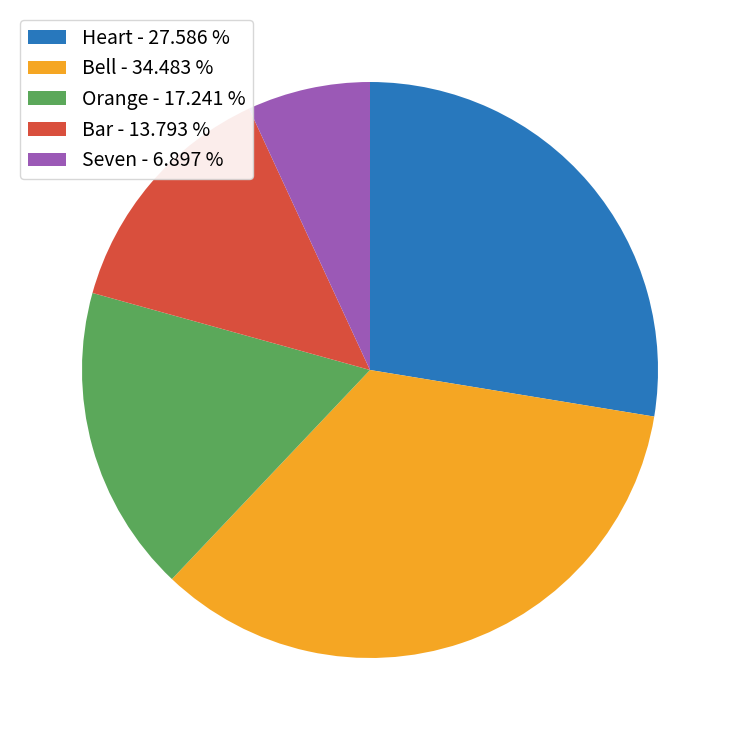

Does Bar - 13.793 % represent more than half of the total?

No